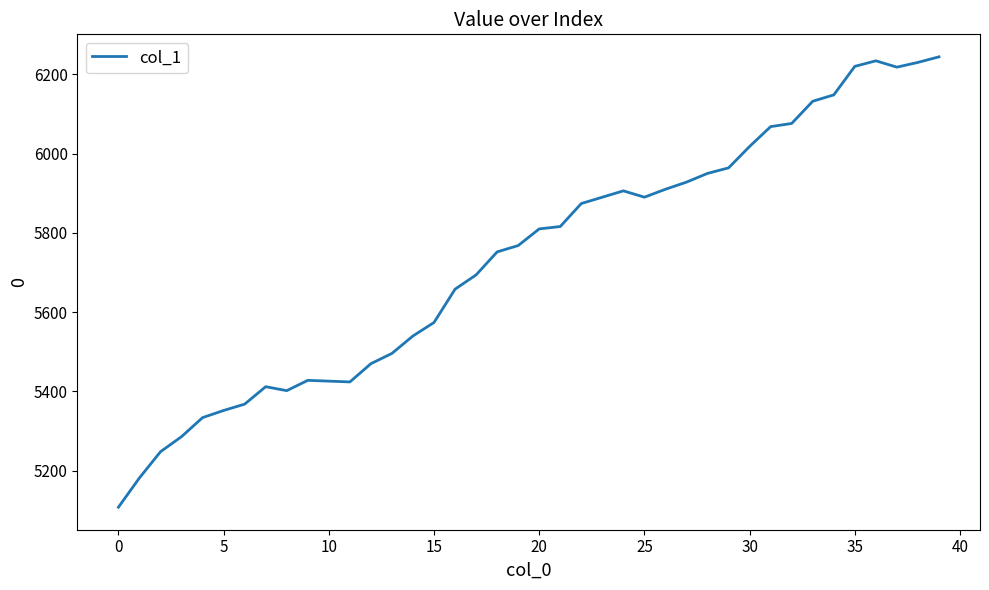

What is the difference between the maximum and minimum values?

1136